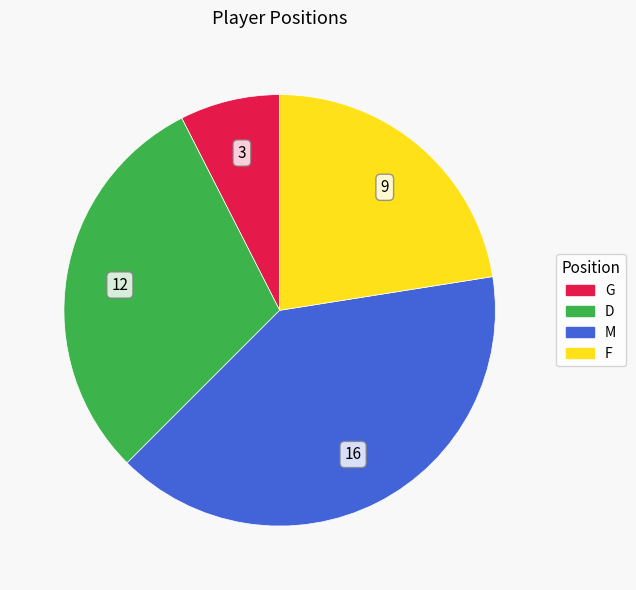

How many slices are in this pie chart?

4